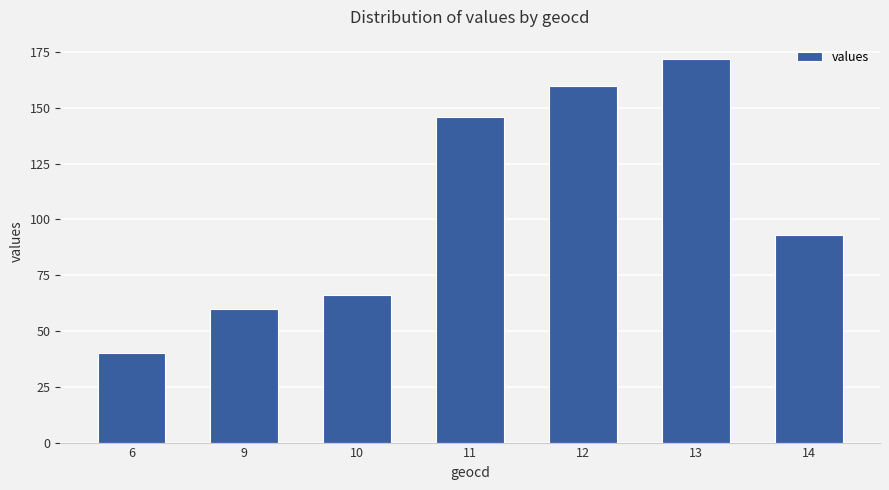

What is the difference between the values at 6 and 13?

132